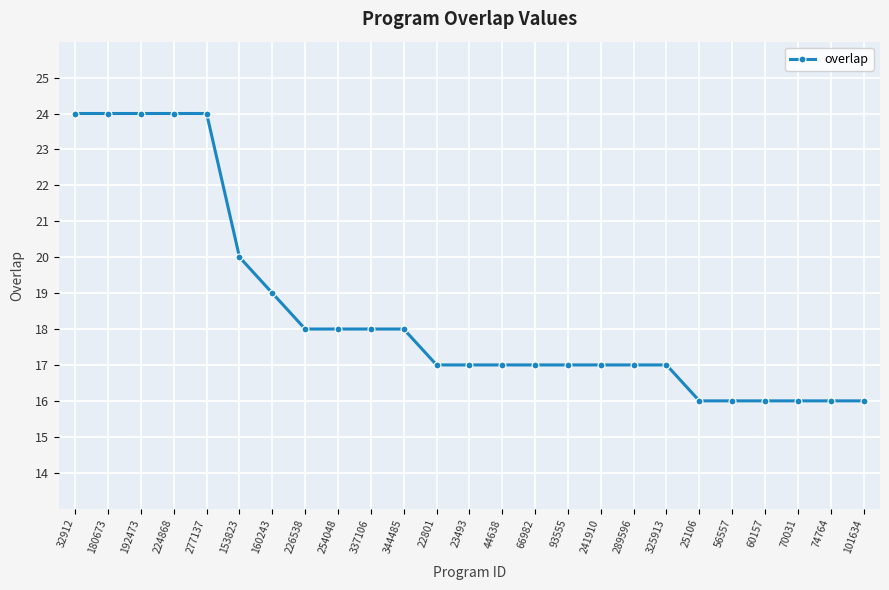

What position from the left is 277137?

5